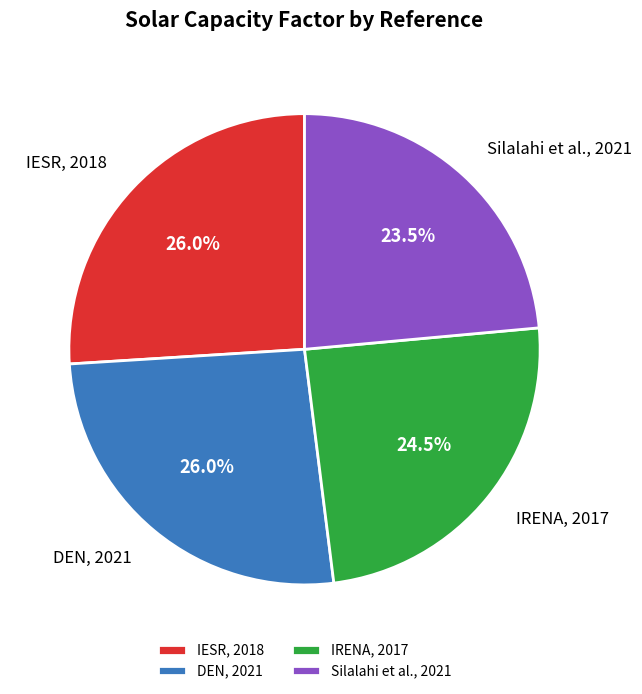

To the nearest percent, what is the average slice percentage?

25%